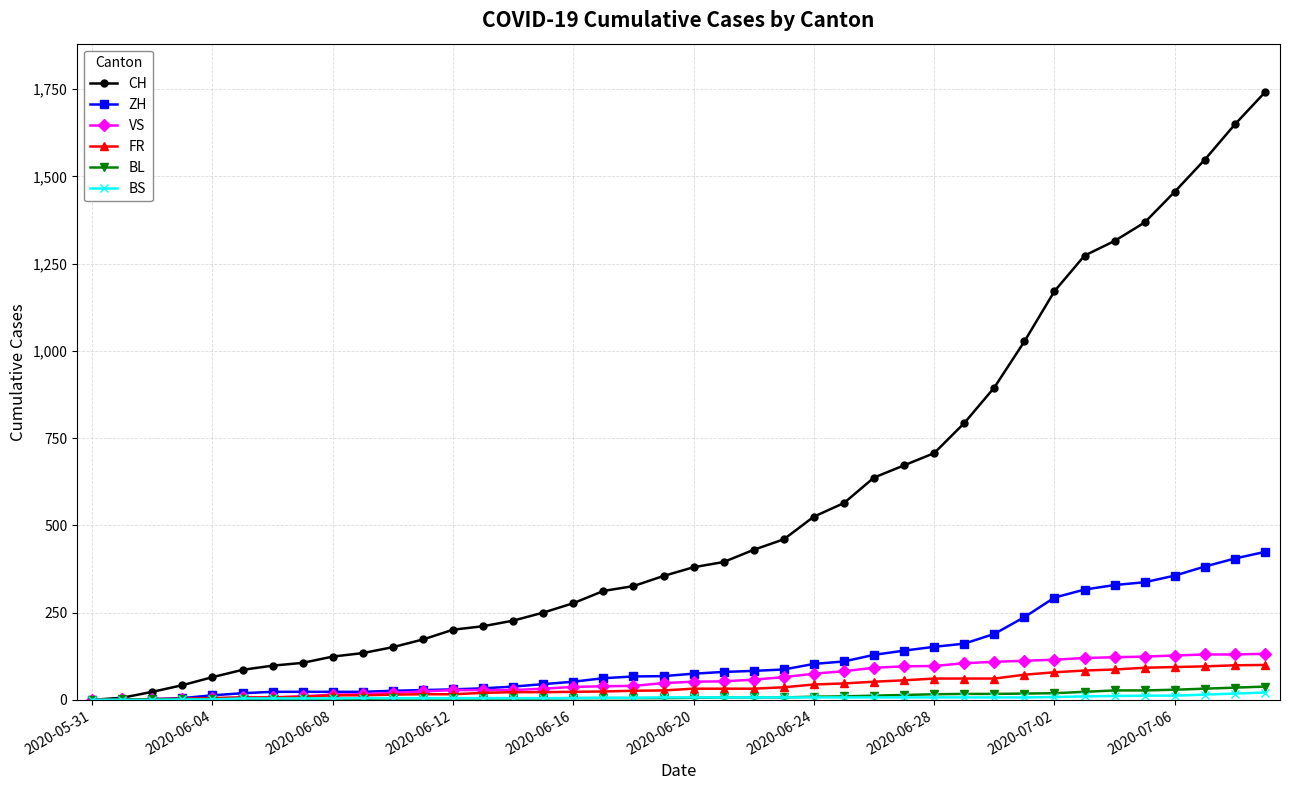

What is the greatest value displayed?

1741